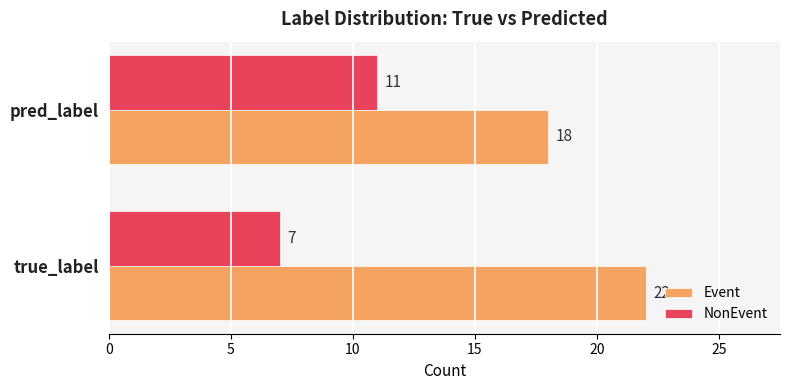

Rank the categories by NonEvent value from lowest to highest.

true_label, pred_label